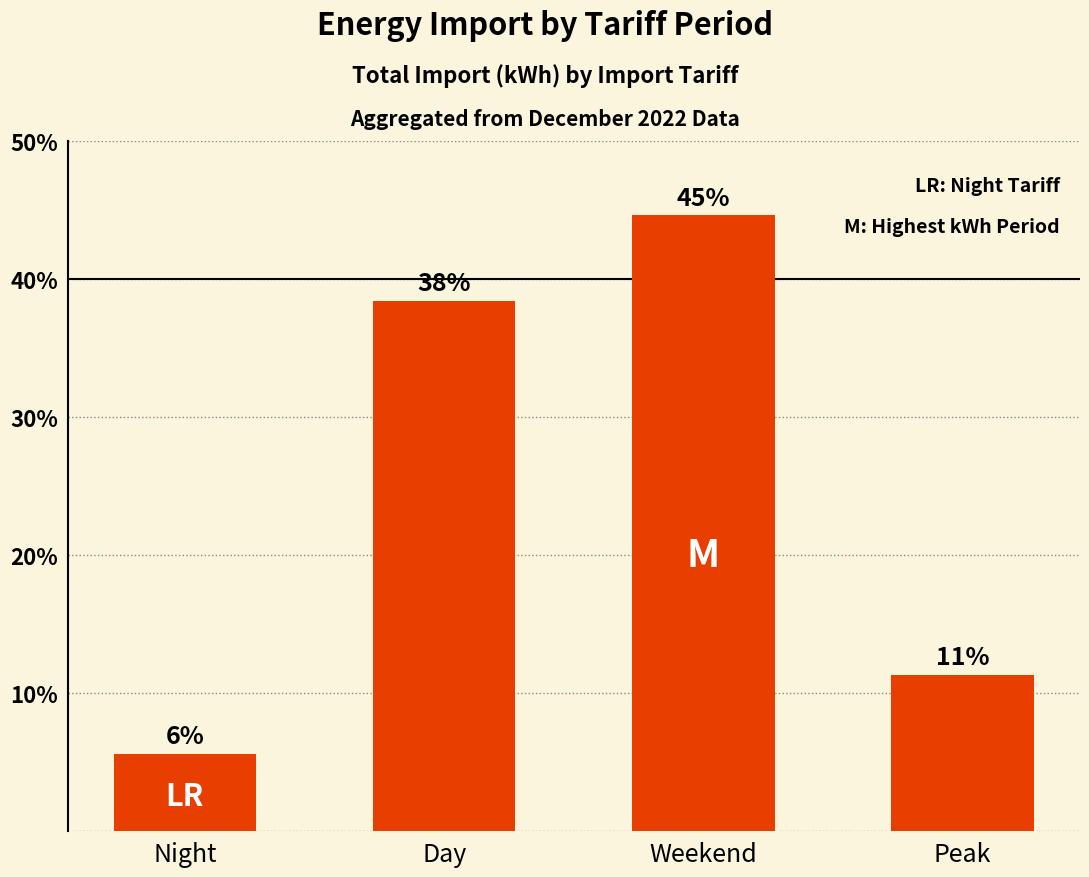

Reading right to left, transcribe all the data shown in this chart.

Peak=11.3	Weekend=44.6	Day=38.4	Night=5.6